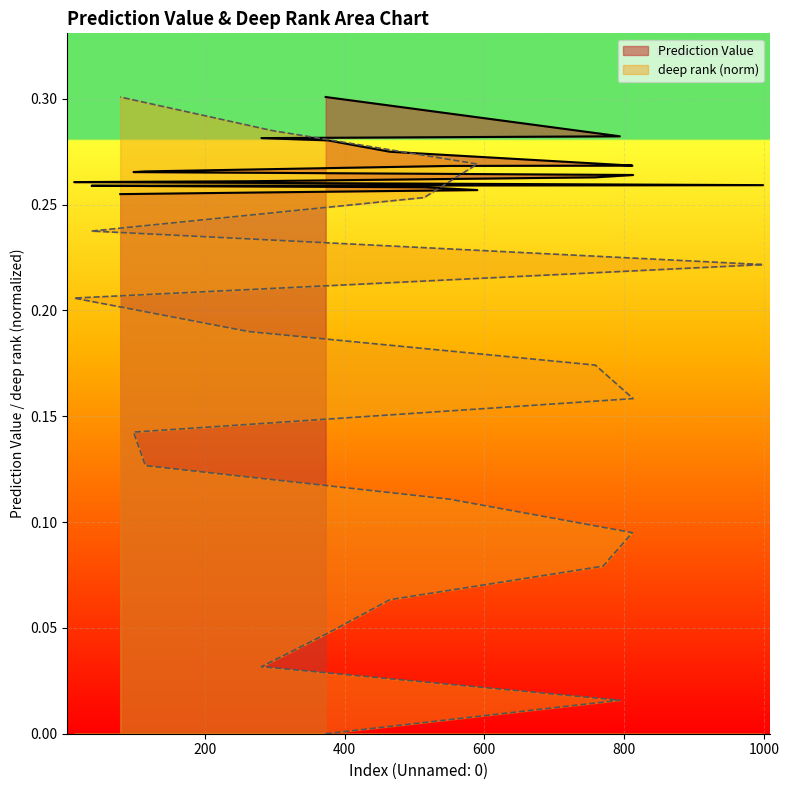

True or false: deep rank has a value of 0.3 at 296.

True